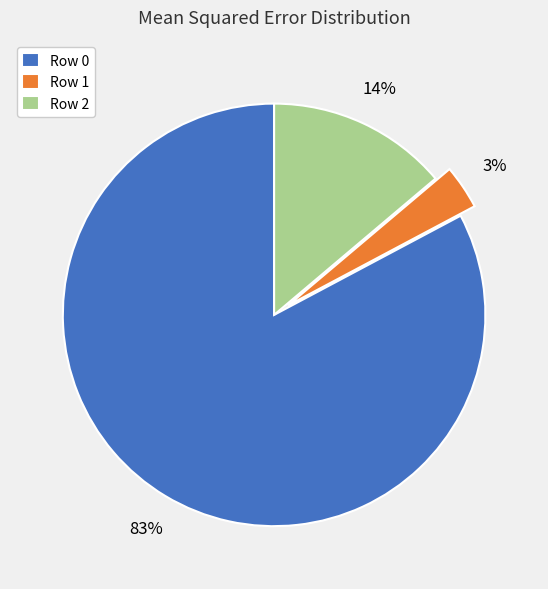

To the nearest percent, what is the average slice percentage?

33%